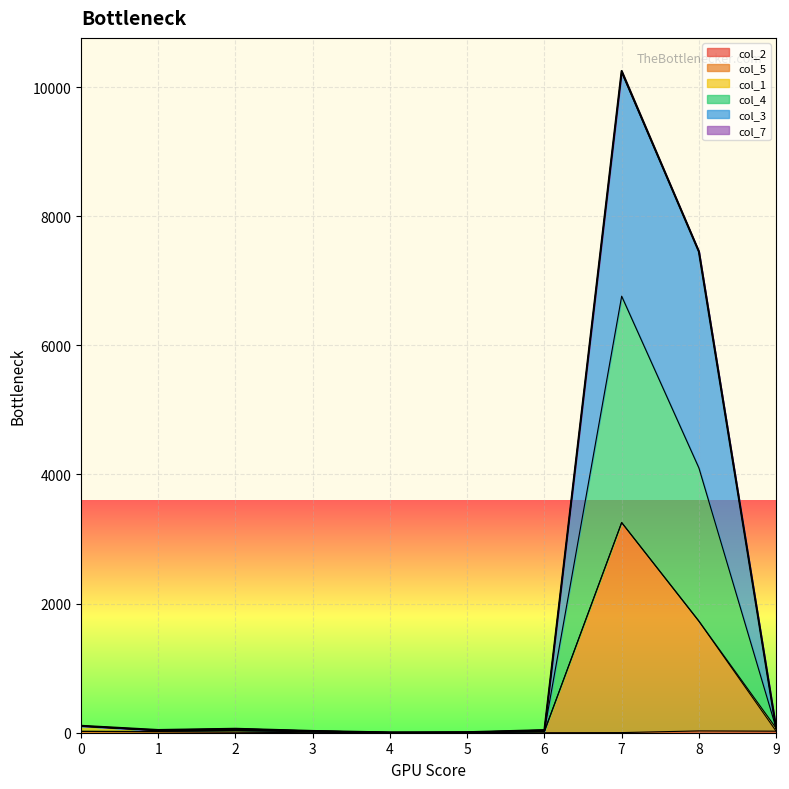

True or false: col_3 has more than 2 interior local peaks.

False